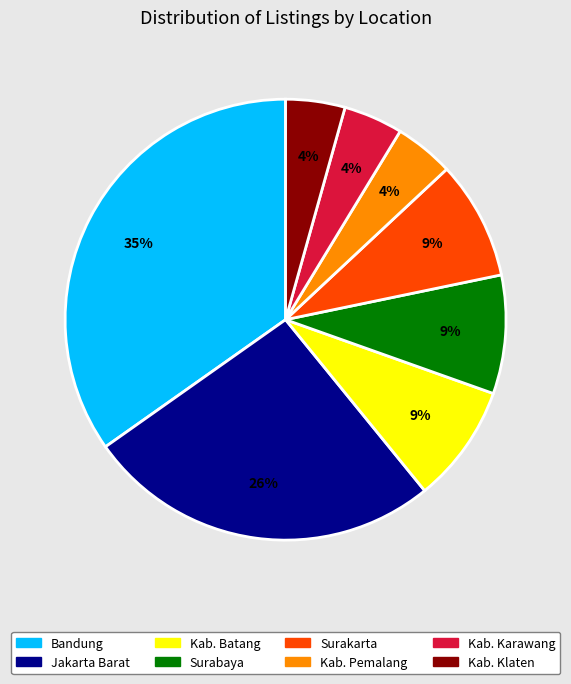

Which category has the biggest portion of the pie?

Bandung